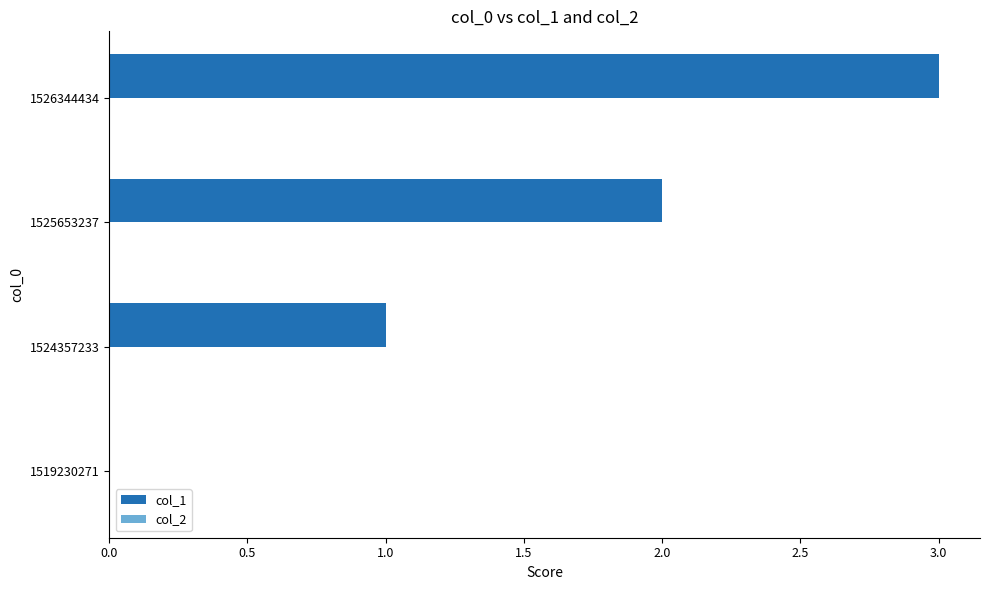

At which category does the chart reach its peak across all series?

1526344434